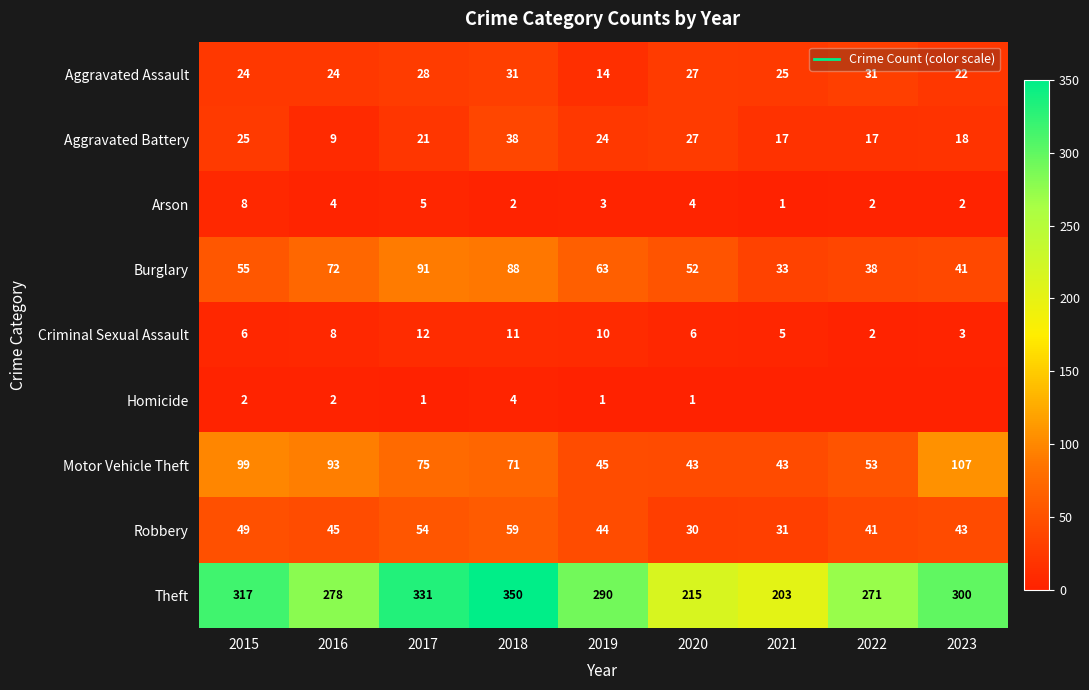

Rank the categories by Robbery value from highest to lowest.

2018, 2017, 2015, 2016, 2019, 2023, 2022, 2021, 2020